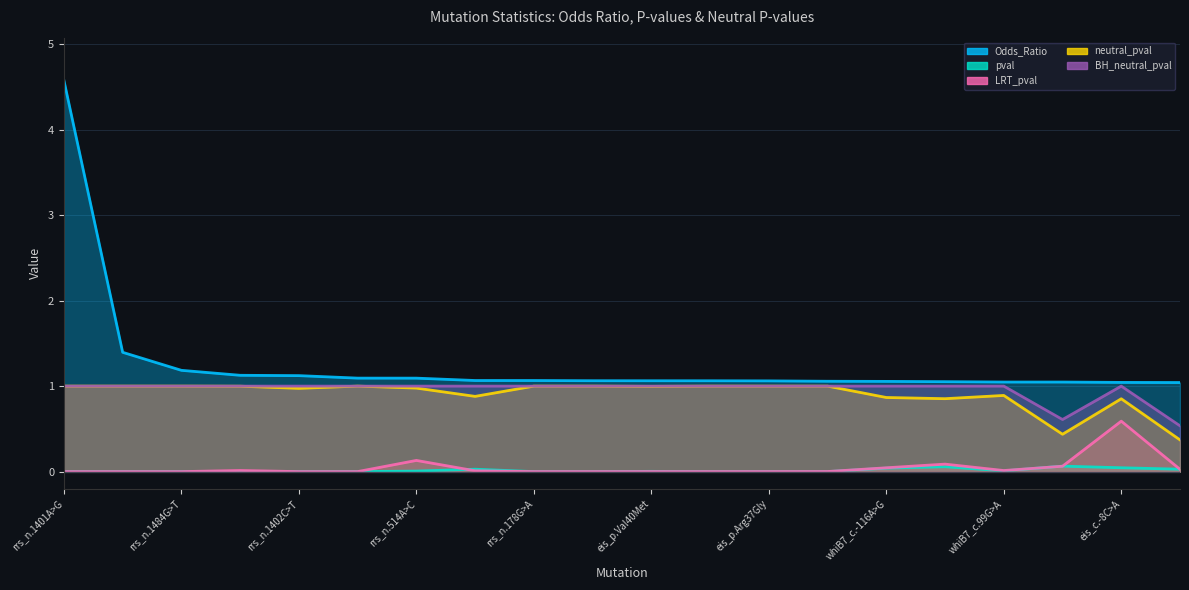

What is the difference between the maximum and second lowest values in the Odds_Ratio series?

3.5